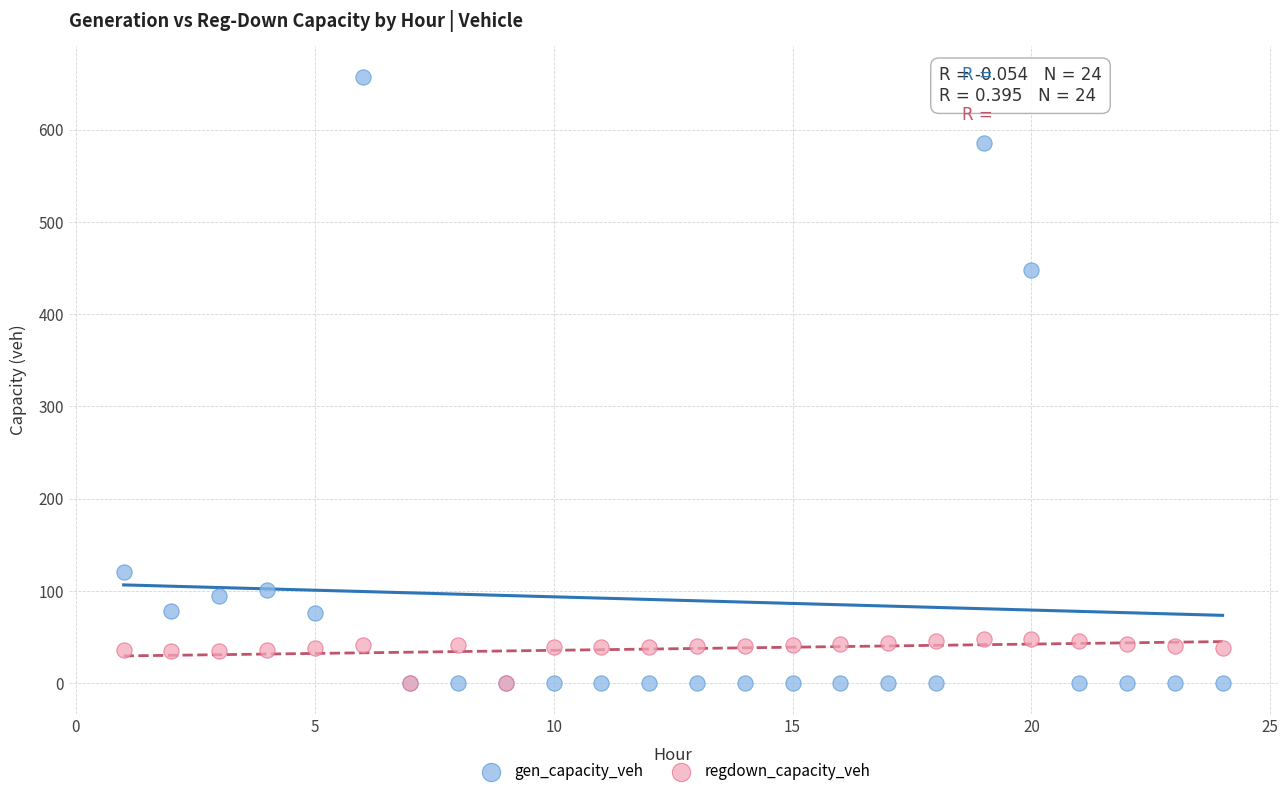

In the gen_capacity_veh series, what Y value is closest to 328?

447.4